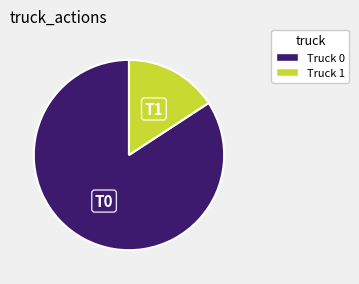

Which has a higher value, Truck 0 or Truck 1?

Truck 0